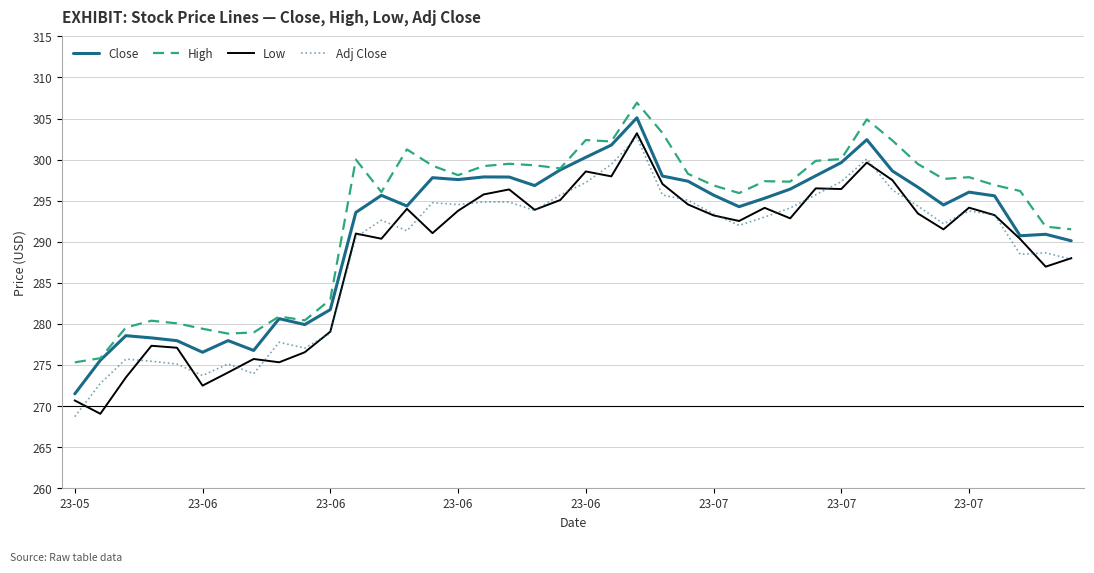

What is the minimum value shown in the chart?

268.7